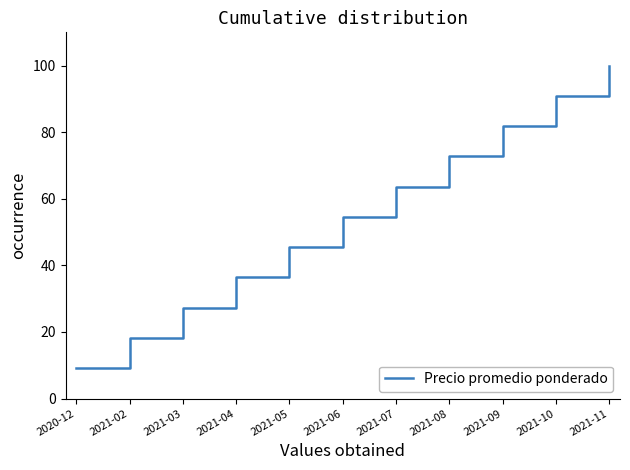

What position from the right is 2021-02?

10